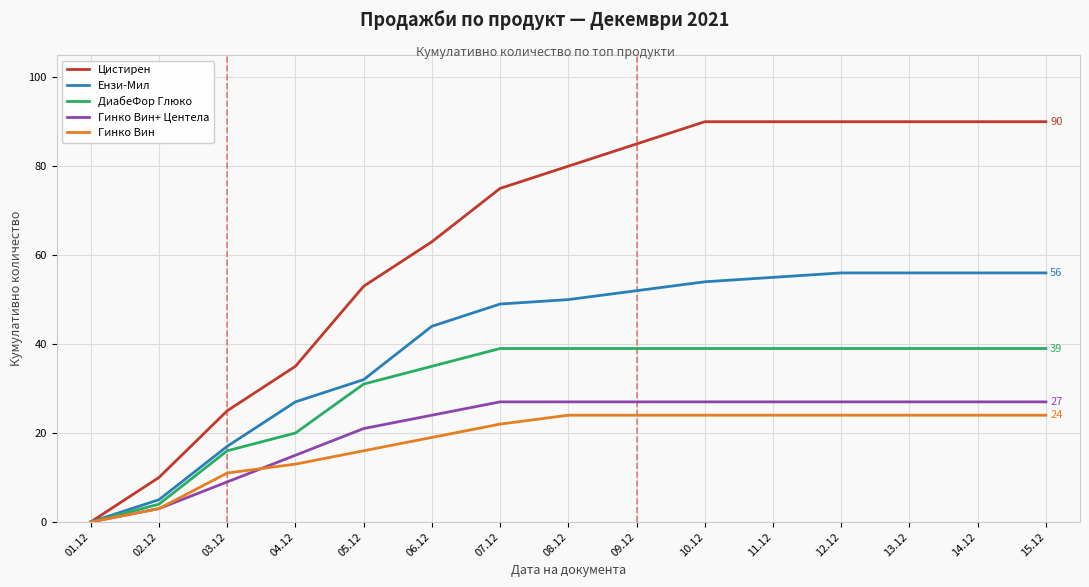

True or false: Гинко Вин has a value of 19 at 06.12.

True